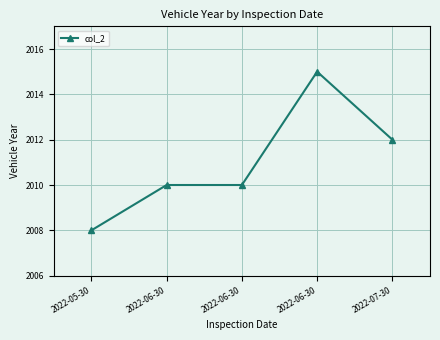

How many series are shown in this chart?

1